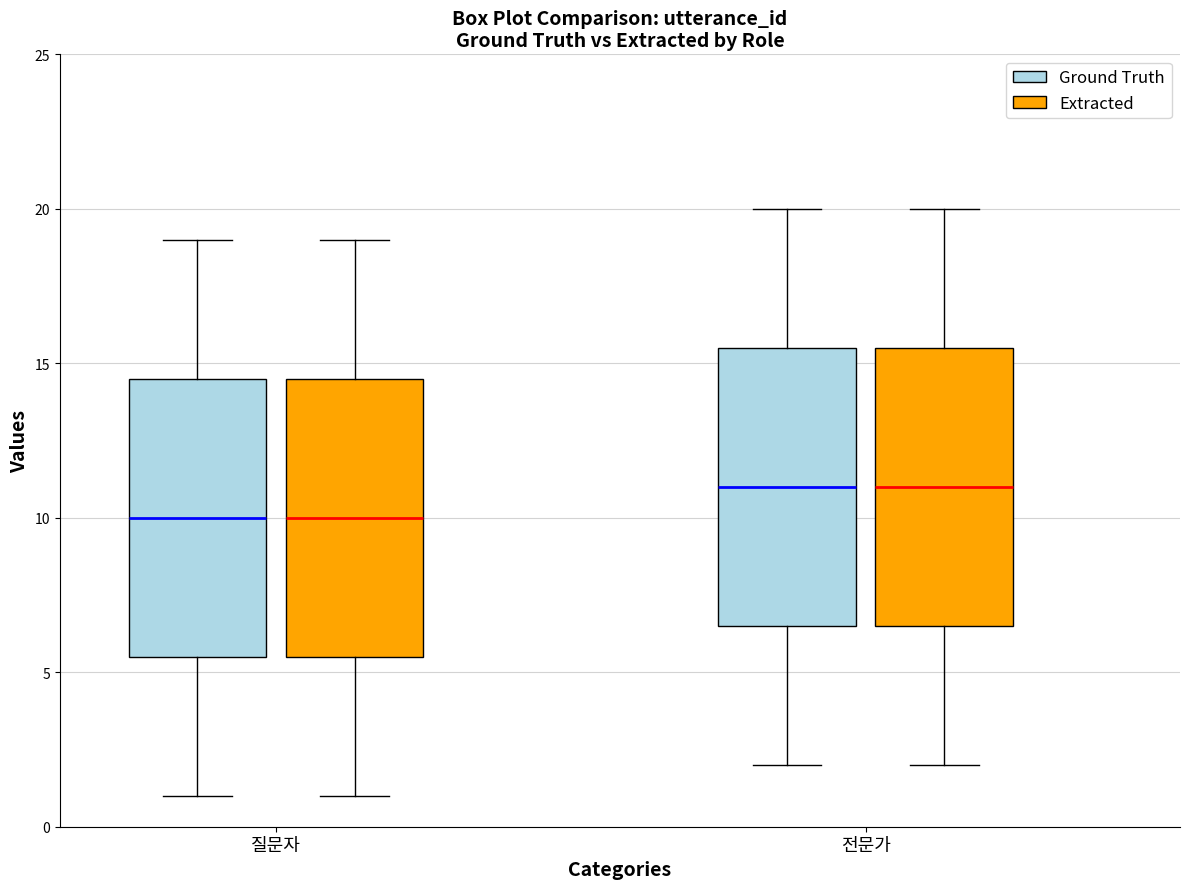

Reading left to right, transcribe this box plot: for each box, give where its median line is, the range the box spans, and where its two whiskers end, as read against the y-axis. The values are not printed on the chart, so give them approximately, as read against the axis.

질문자 (Ground Truth): median 10.0, box 5.5 to 14.5, whiskers 1.0 to 19.0
질문자 (Extracted): median 10.0, box 5.5 to 14.5, whiskers 1.0 to 19.0
전문가 (Ground Truth): median 11.0, box 6.5 to 15.5, whiskers 2.0 to 20.0
전문가 (Extracted): median 11.0, box 6.5 to 15.5, whiskers 2.0 to 20.0